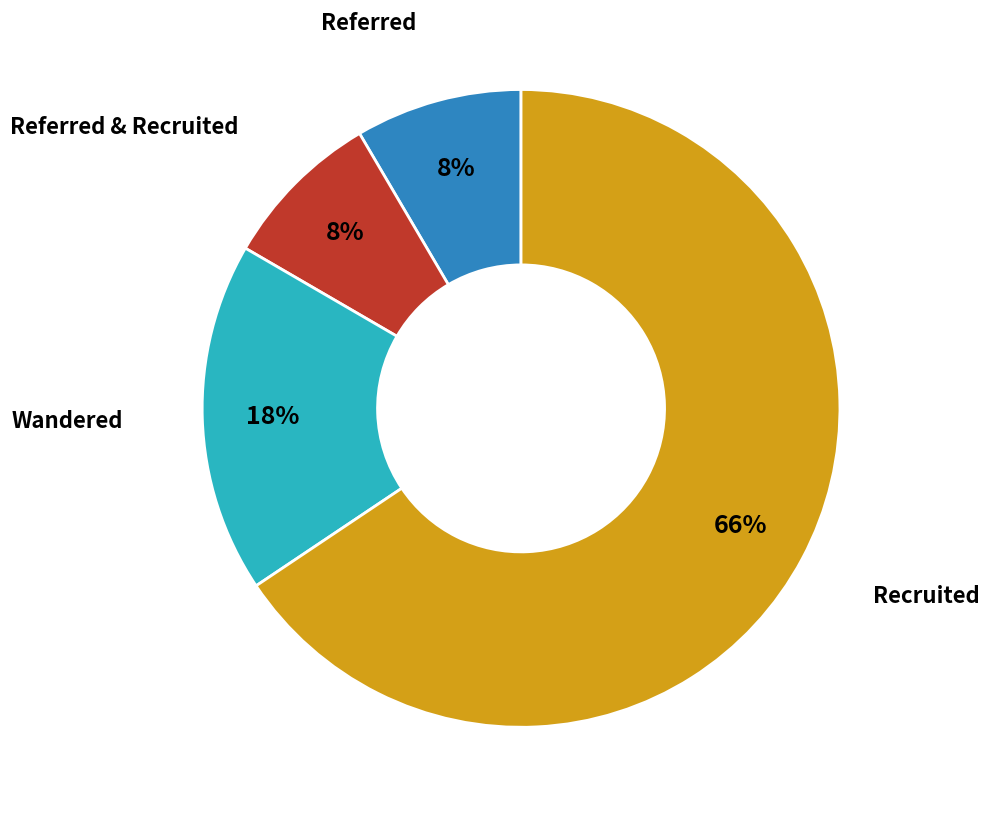

Does any single category account for the majority?

Yes